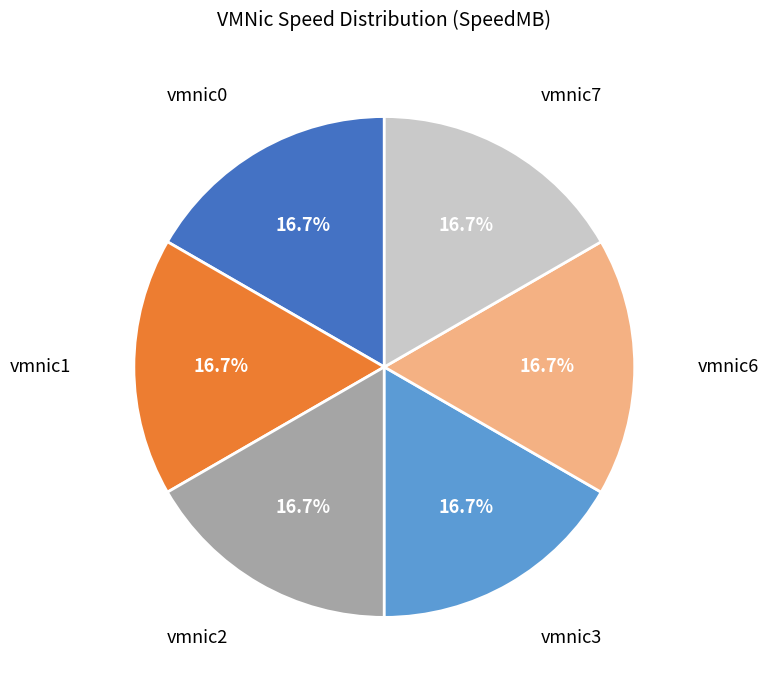

What is the ratio of the value at vmnic2 to the value at vmnic1?

1.0